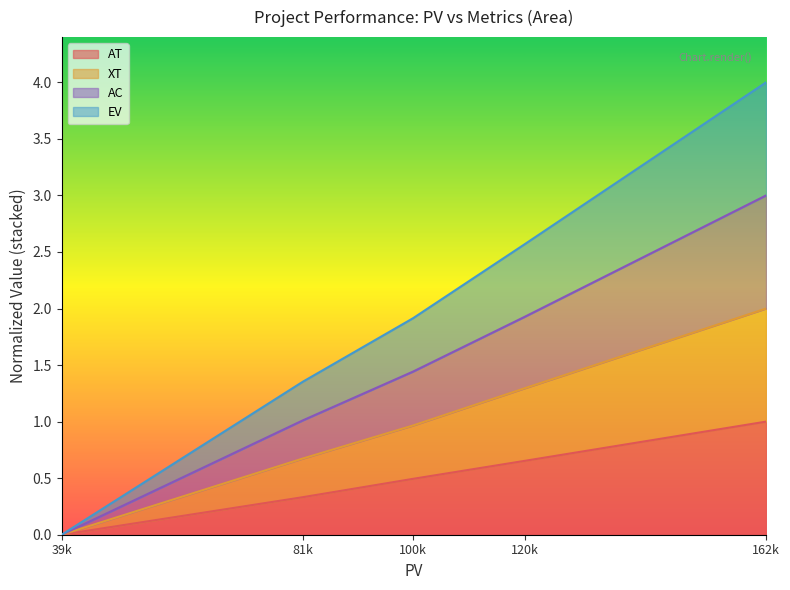

True or false: XT has a value of 1.7 at 120k.

False